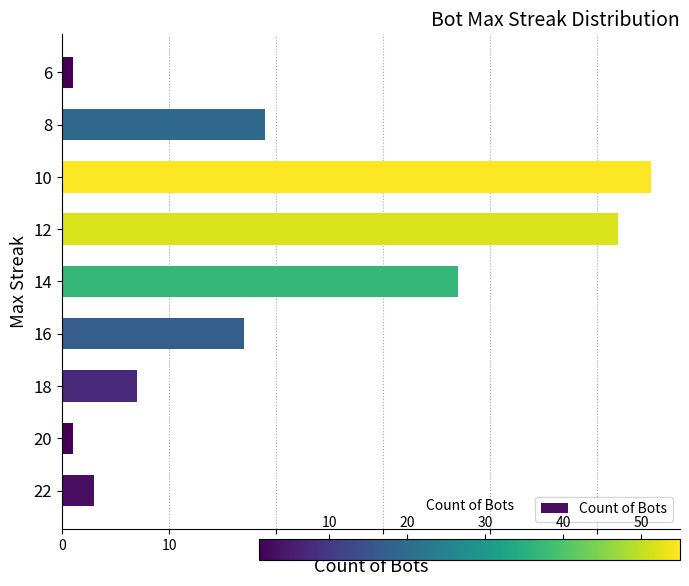

Count the number of data series in this chart.

1